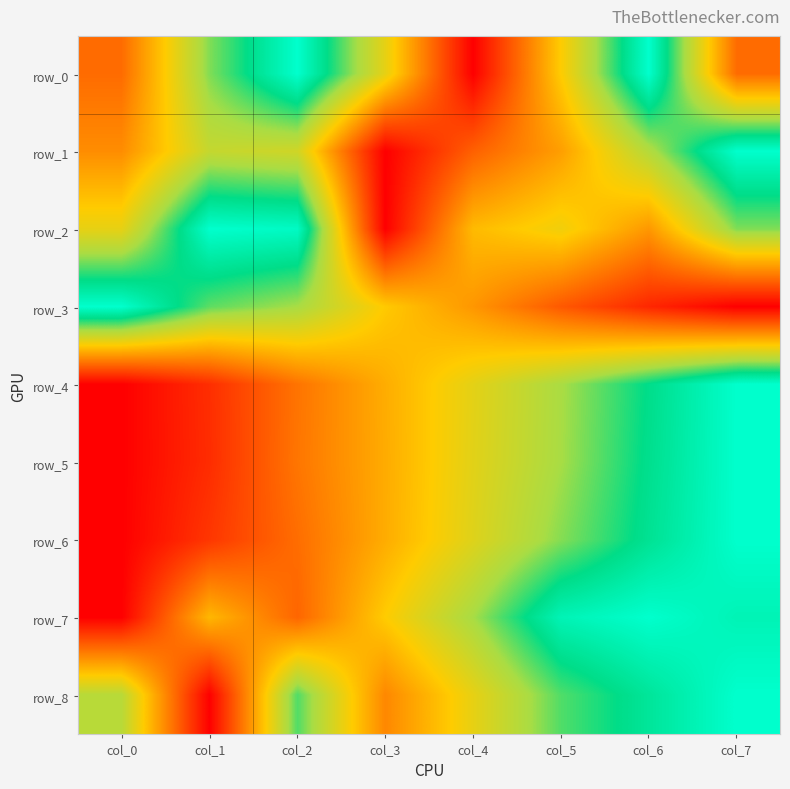

At which category is the sum across all series the highest?

col_7